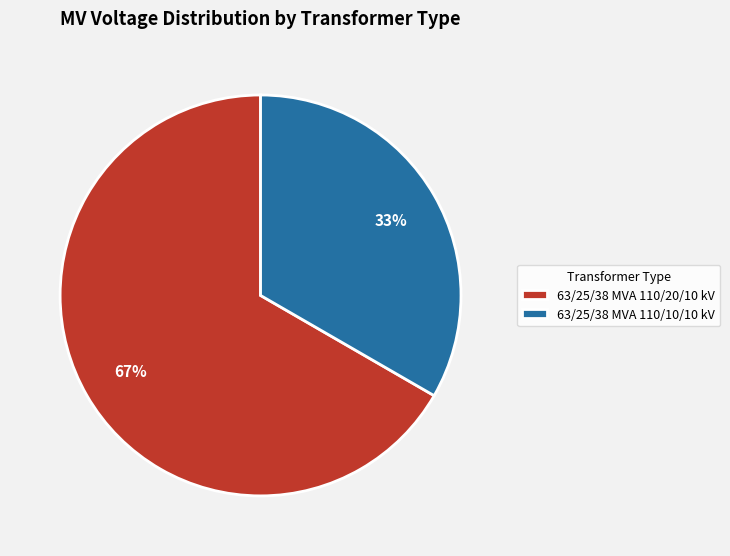

How many segments does this pie chart have?

2